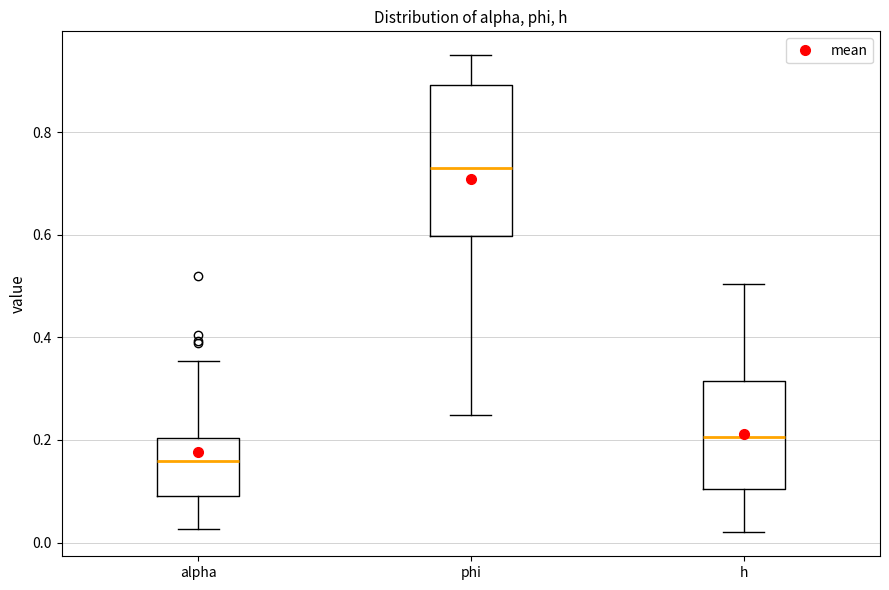

Reading left to right, read every box against the y-axis: the position of its median line, the range the box covers, and the ends of its whiskers. The values are not printed on the chart, so give them approximately, as read against the axis.

alpha: median 0.16, box 0.10 to 0.20, whiskers 0.02 to 0.36
phi: median 0.74, box 0.60 to 0.90, whiskers 0.24 to 0.94
h: median 0.20, box 0.10 to 0.32, whiskers 0.02 to 0.50